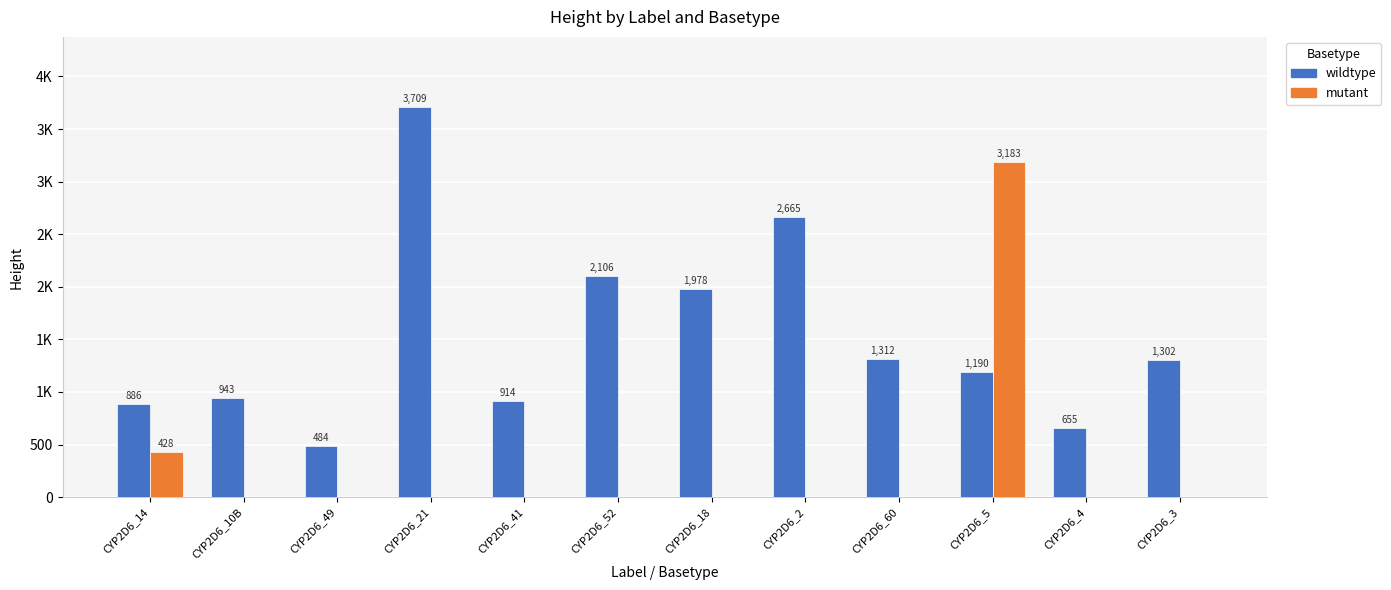

Between CYP2D6_41 and CYP2D6_21, which is larger?

CYP2D6_21